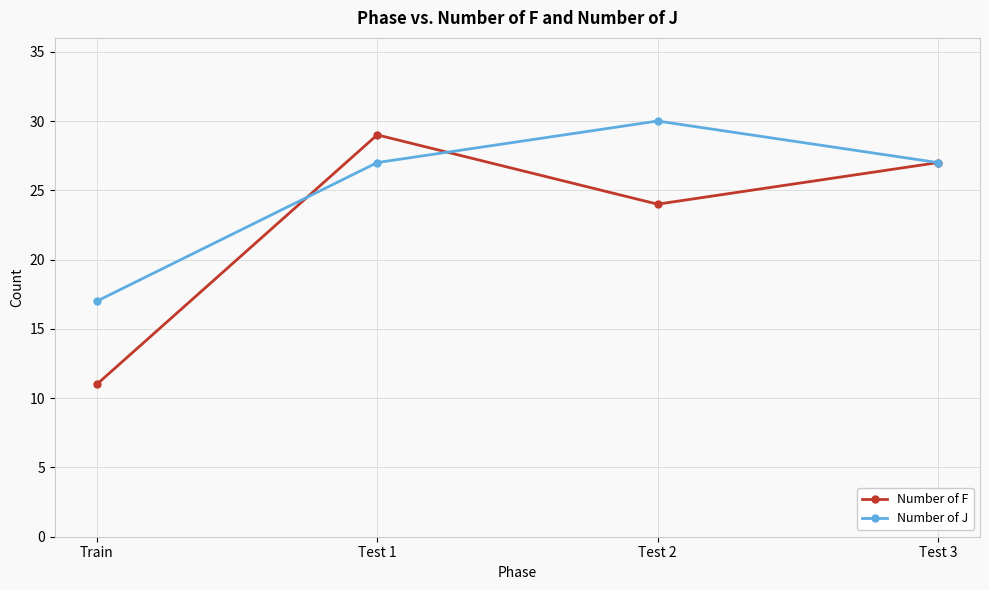

What are all the series names shown in the legend?

Number of F, Number of J